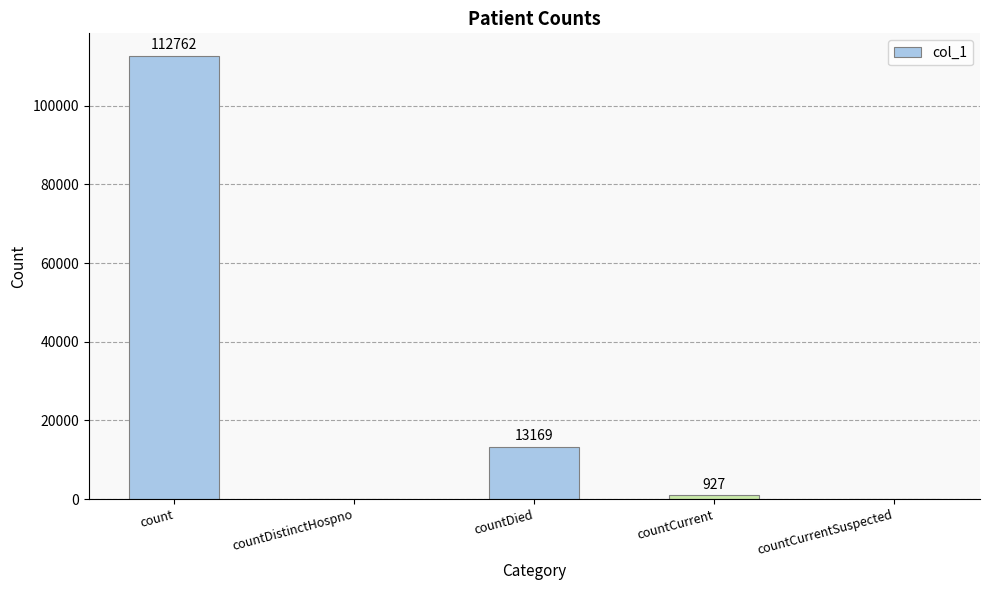

Between count and countDistinctHospno, which is larger?

count